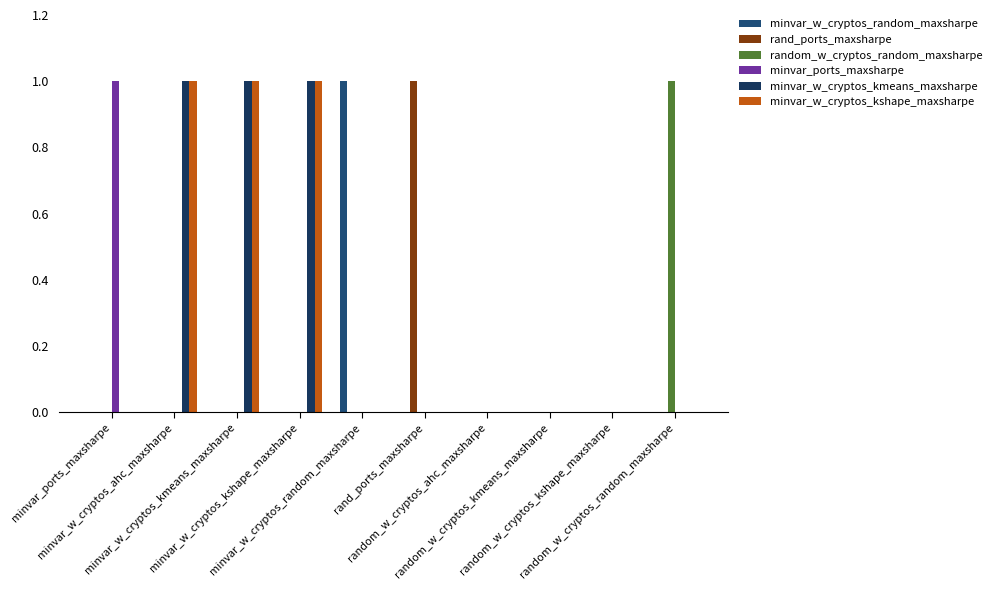

The value of minvar_ports_maxsharpe at minvar_w_cryptos_kmeans_maxsharpe is 0.0. True or false?

True